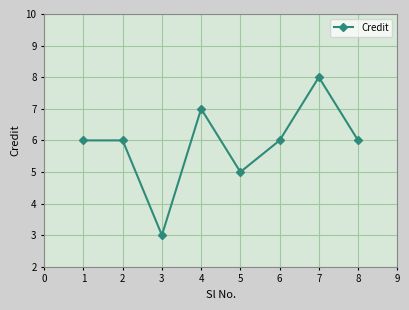

How many lines are shown in the chart?

1